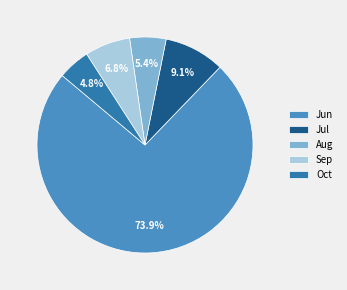

What percentage is NOT represented by Sep?

93.2%